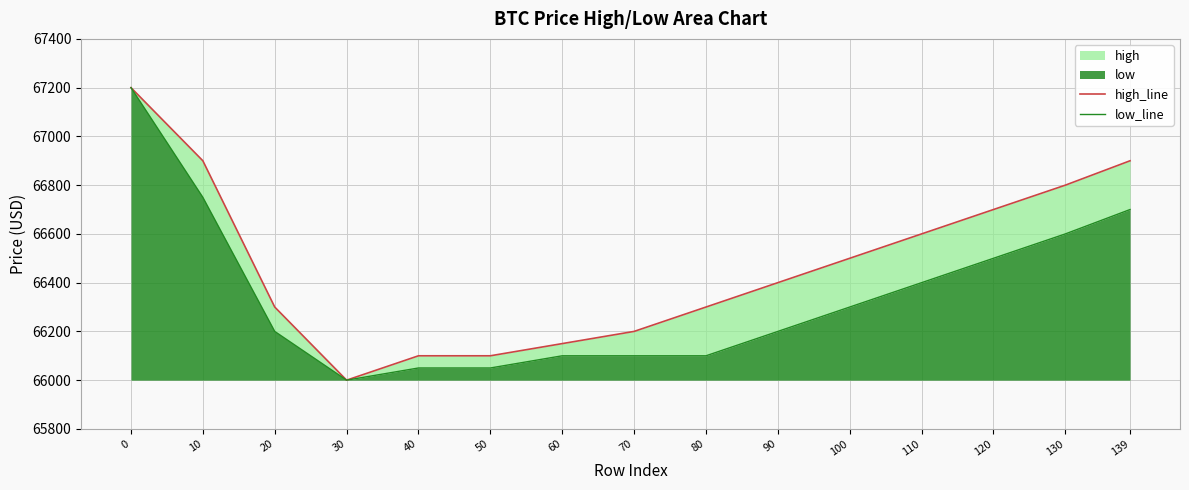

Is the value of low_line at 90 greater than the value of high_line at 120?

No